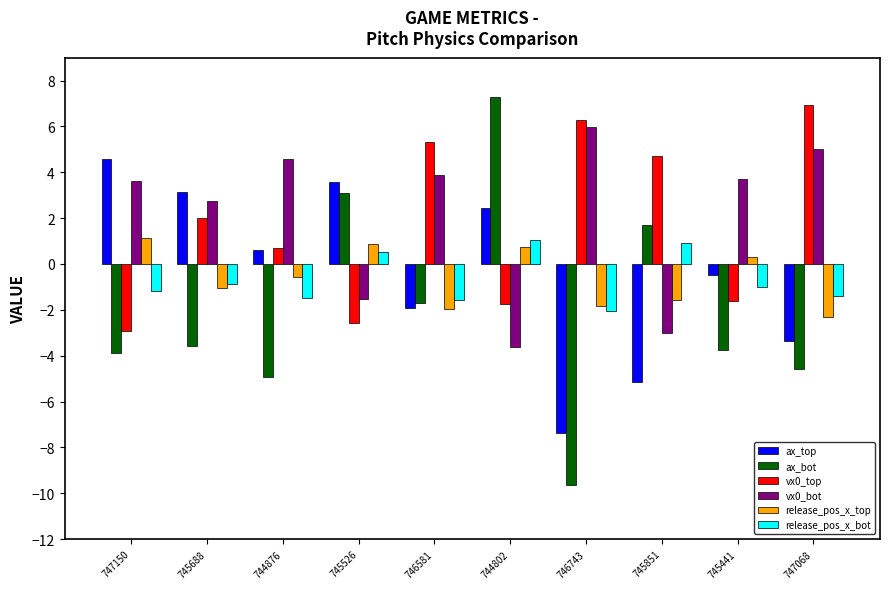

How many values in ax_top are above zero?

5